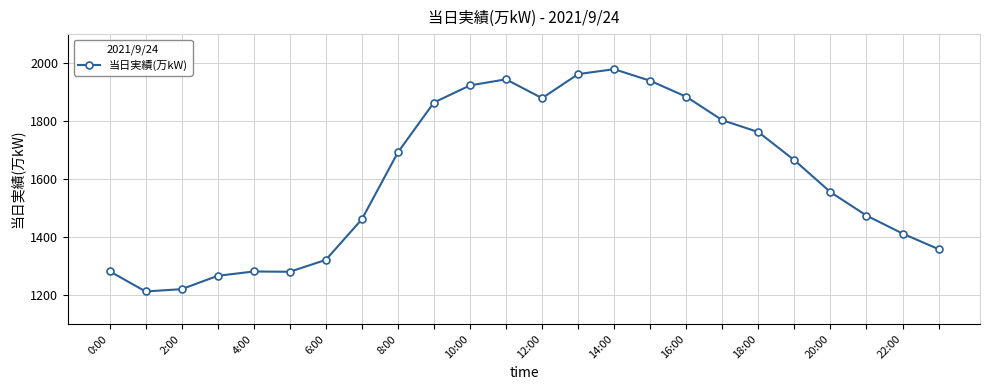

What is the maximum value shown in the chart?

1979